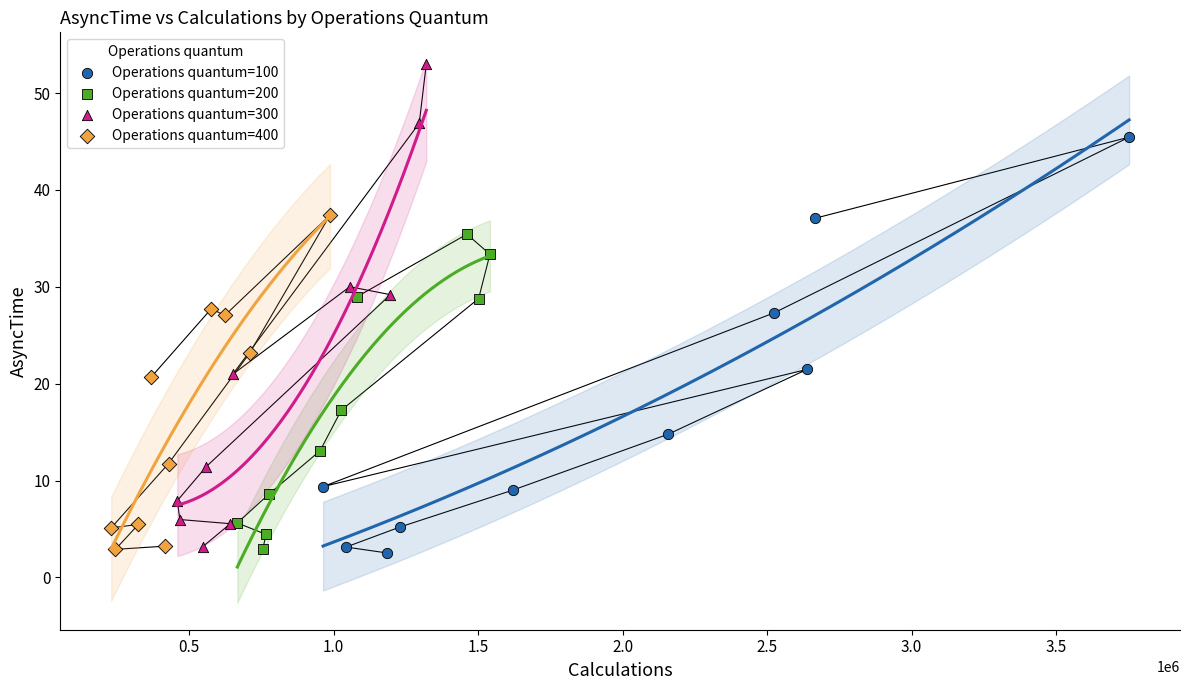

Which series has the widest spread of Y values?

Operations quantum=300